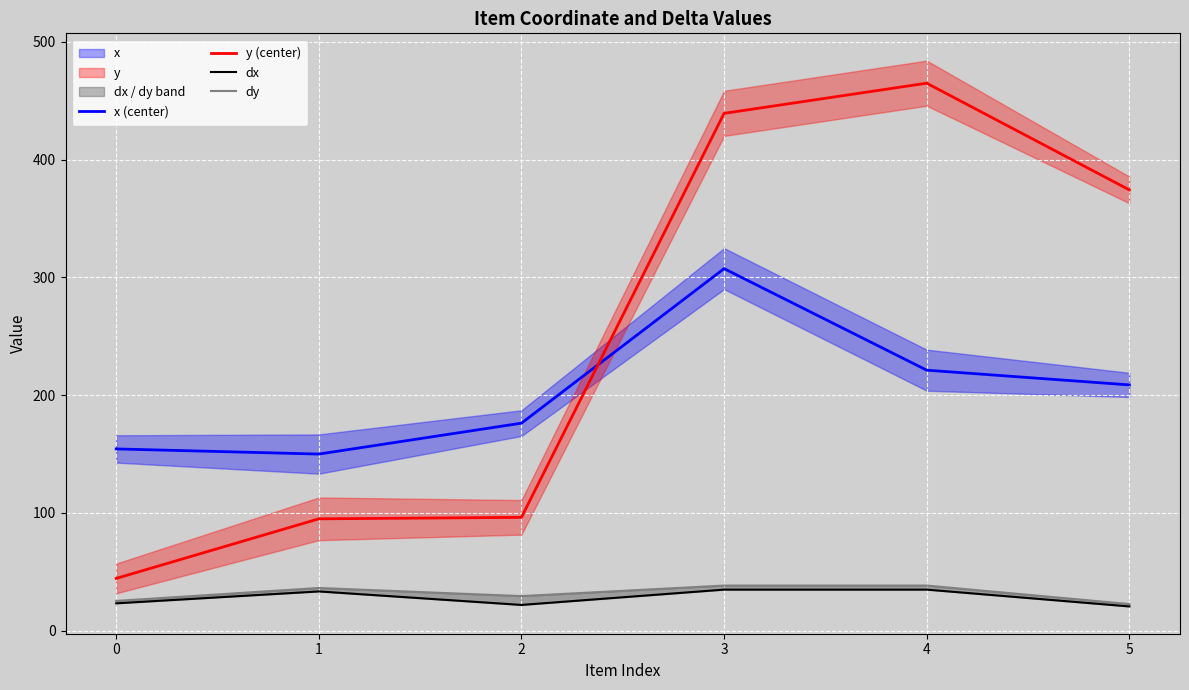

What is the difference between the second highest and minimum values in the y (center) series?

395.0